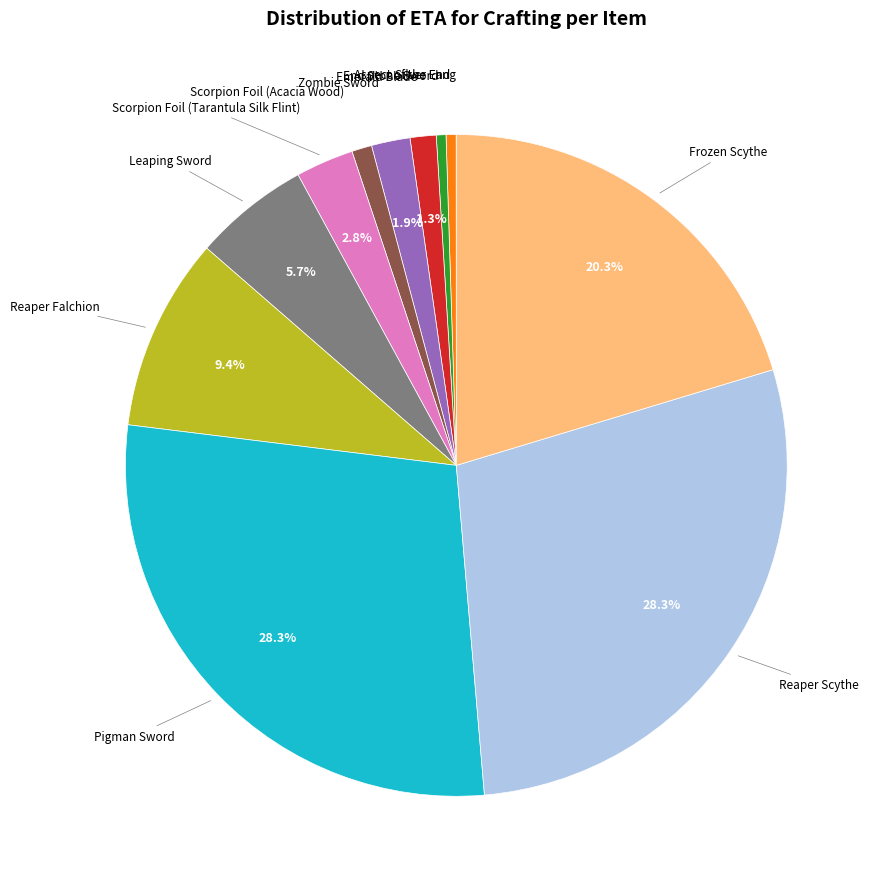

Is there any slice that represents more than half of the pie?

No